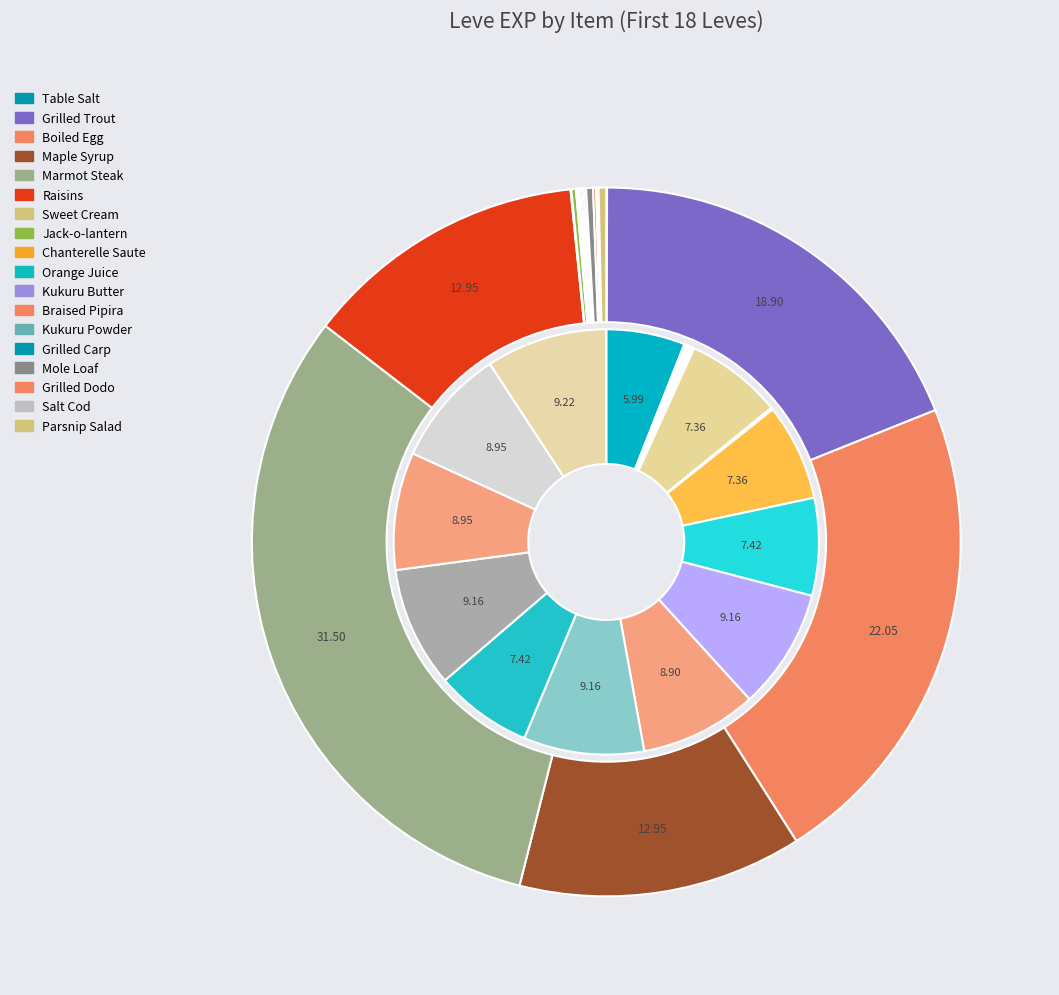

The Sweet Cream slice represents 0% of the pie. True or false?

True